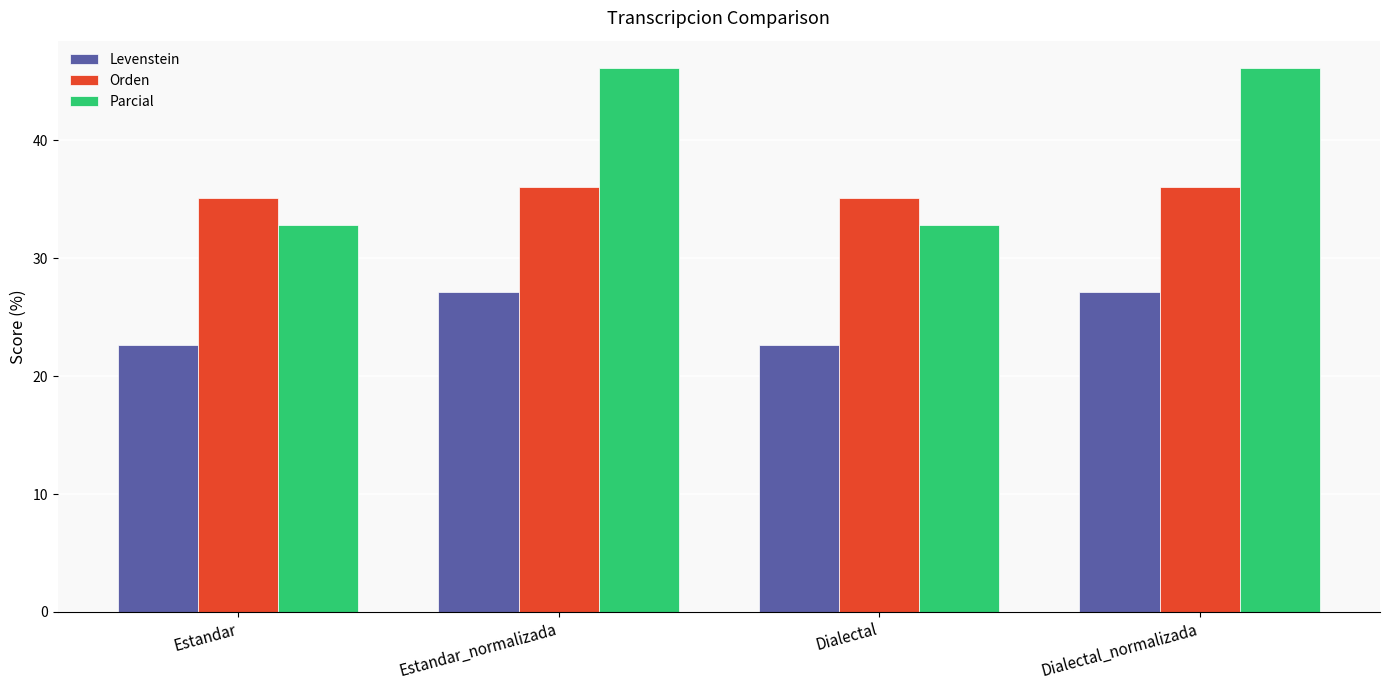

The value of Parcial at Estandar_normalizada is 31.7. True or false?

False